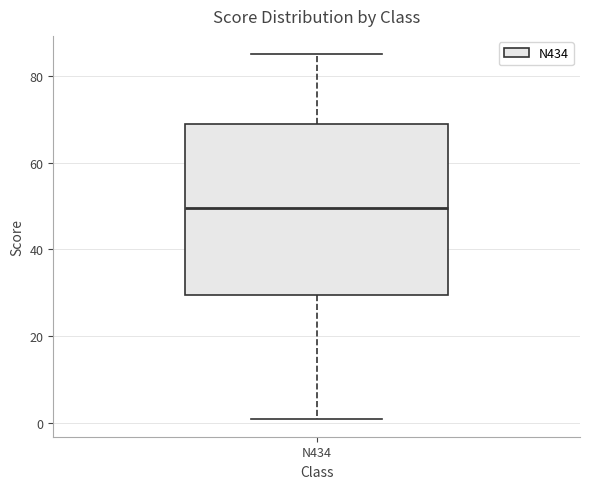

Read this box plot against the y-axis: the position of the median line, the range covered by the box, and the ends of both whiskers. The values are not printed on the chart, so give them approximately, as read against the axis.

median 50, box 30 to 70, whiskers 2 to 86